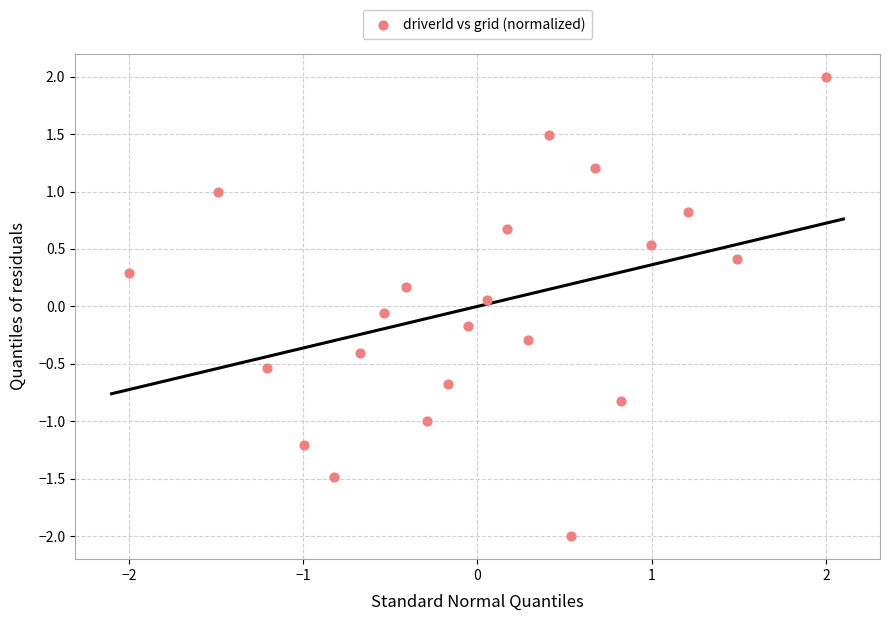

What is the range of Y values (max minus min)?

4.0